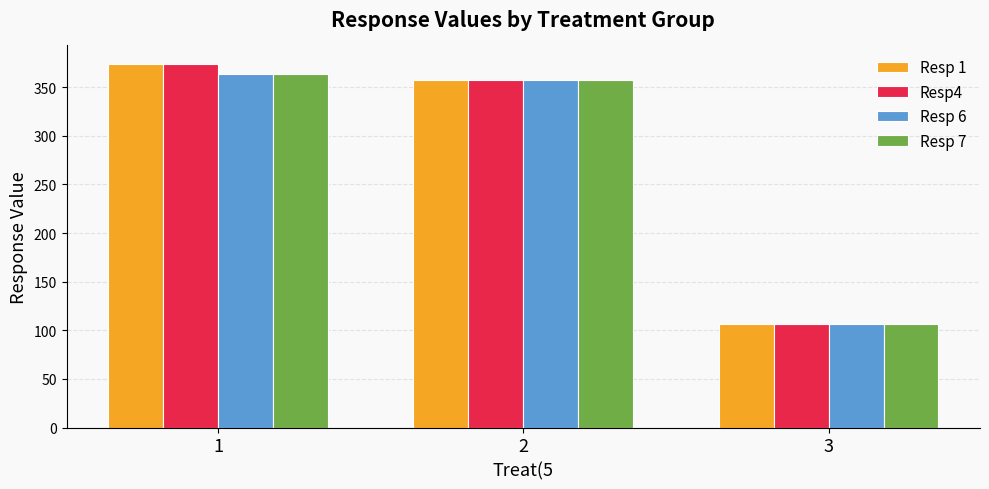

Reading right to left, list all the values displayed in this chart.

Resp 1: 106.7	357.3	374.2
Resp4: 106.7	357.3	374.2
Resp 6: 106.7	357.3	363.0
Resp 7: 106.7	357.3	363.3